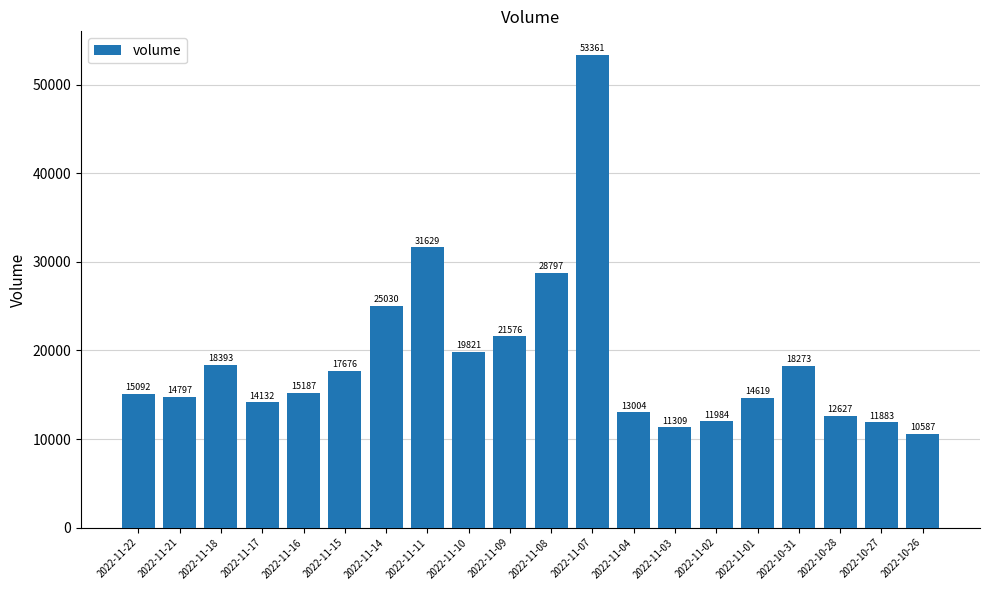

Reading left to right, extract all data points from this chart.

15092	14797	18393	14132	15187	17676	25030	31629	19821	21576	28797	53361	13004	11309	11984	14619	18273	12627	11883	10587